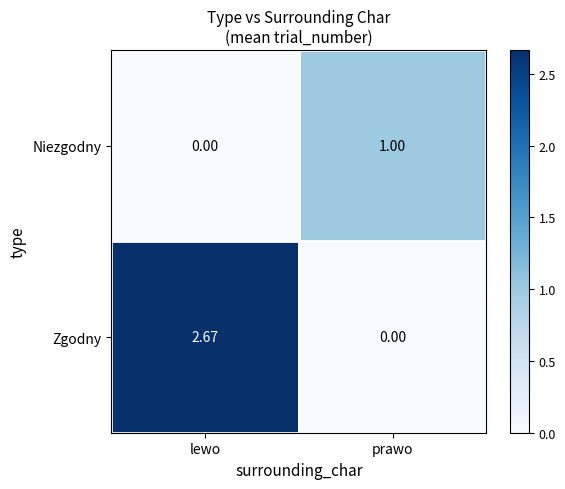

List the series in order of their peak value, highest first.

Zgodny, Niezgodny